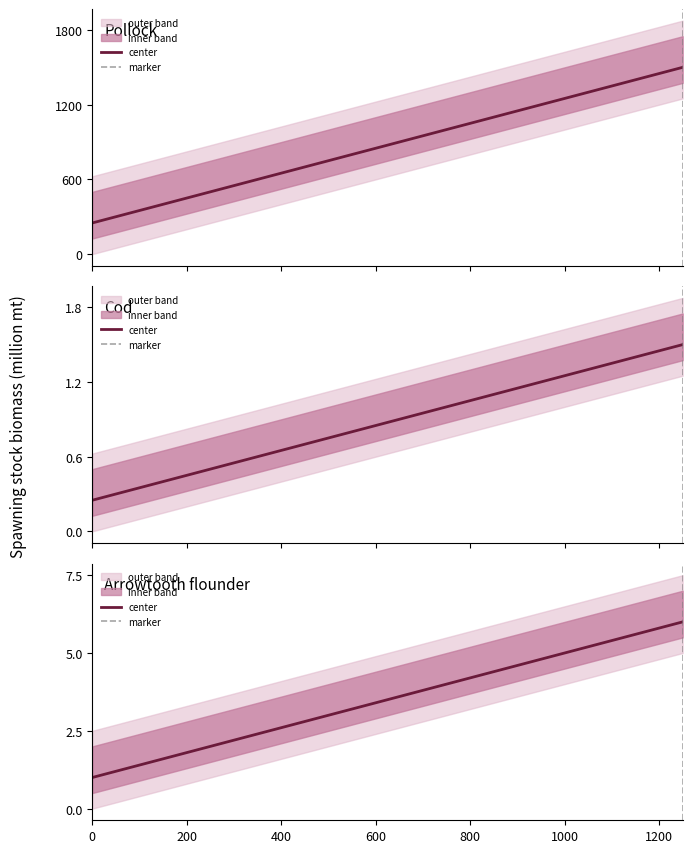

Which has a higher value, 1000 or 750?

1000